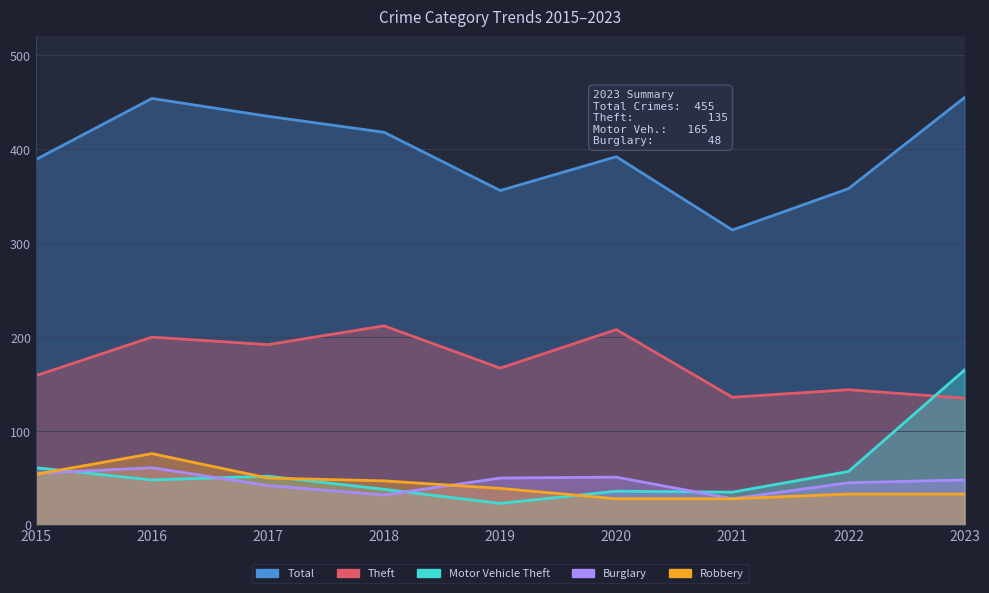

Is it true that Total equals 812 at 2023?

False